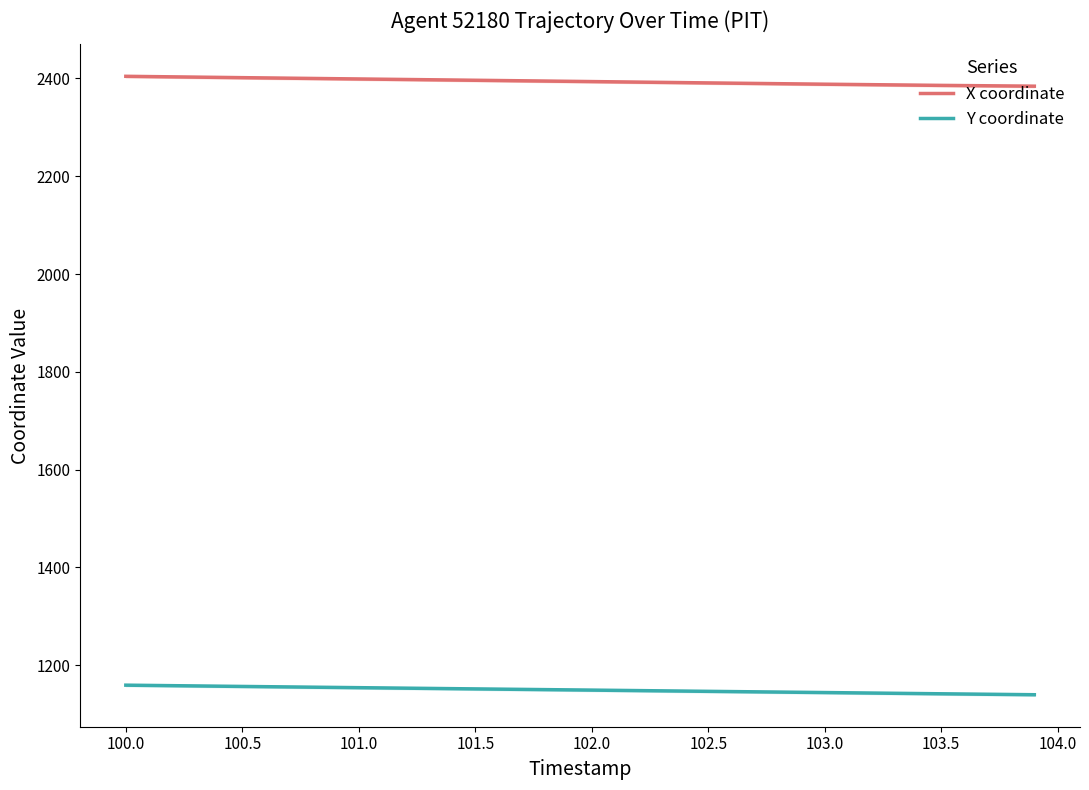

The X coordinate series shows 2390.9 at 102.5. True or false?

True